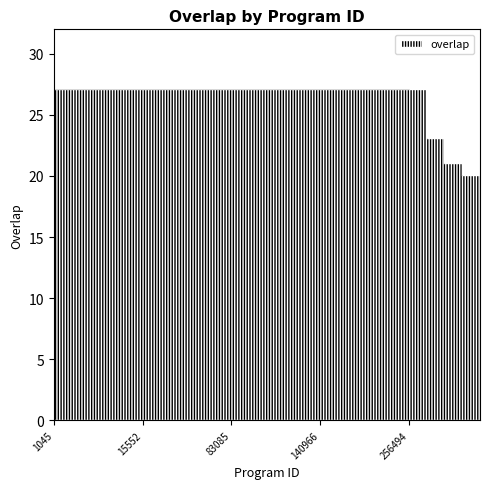

How many lines are shown in the chart?

1